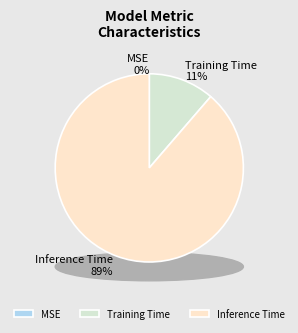

What is the smallest slice in the pie chart?

MSE